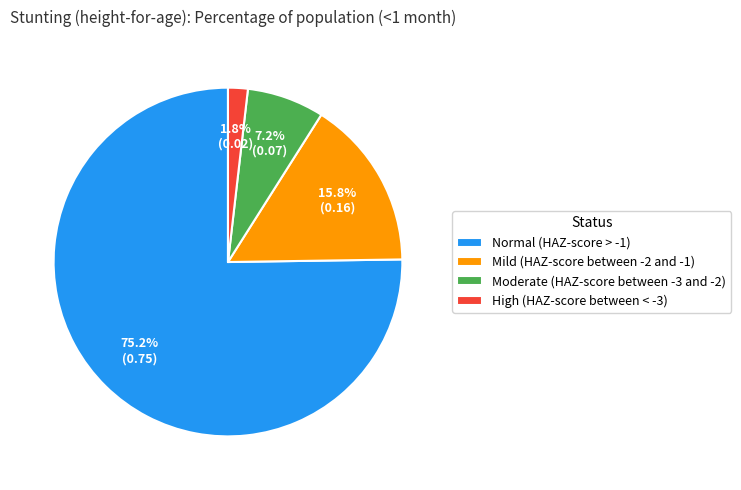

Is the sum of Moderate (HAZ-score between -3 and -2) and Mild (HAZ-score between -2 and -1) greater than half?

No